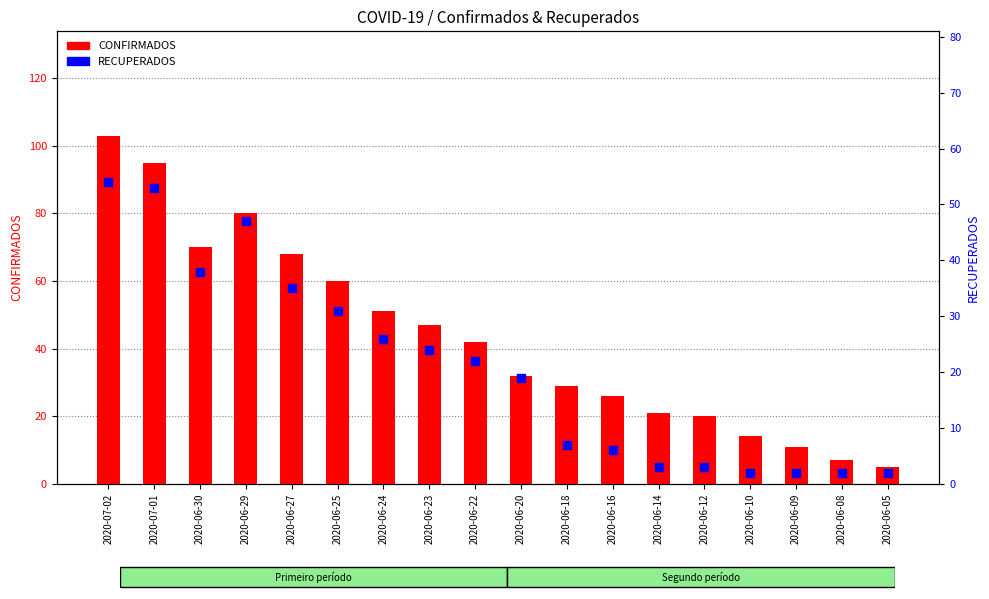

At which category is the sum across all series the highest?

2020-07-02